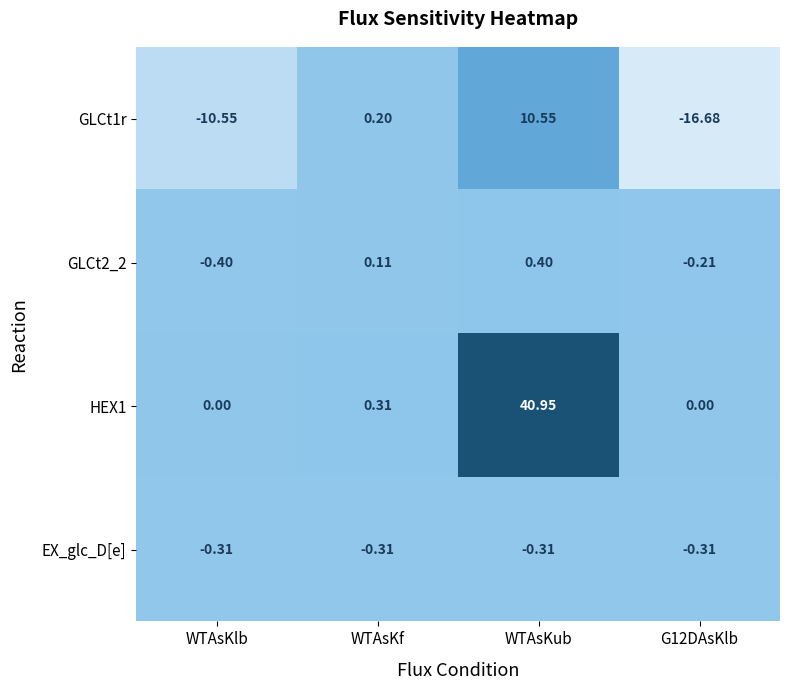

Where is HEX1 nearest to the value 20?

WTAsKf